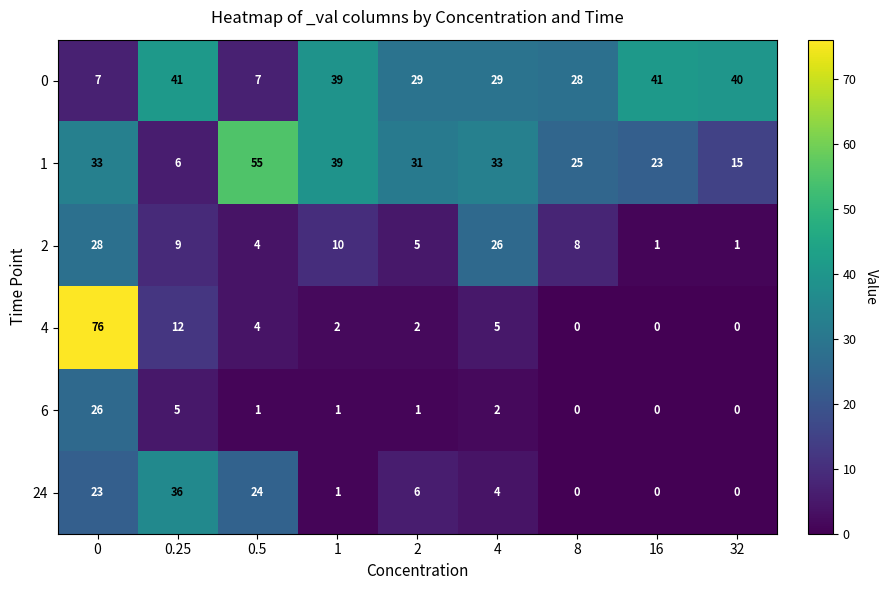

Is it true that 6 equals 2 at 0.25?

False